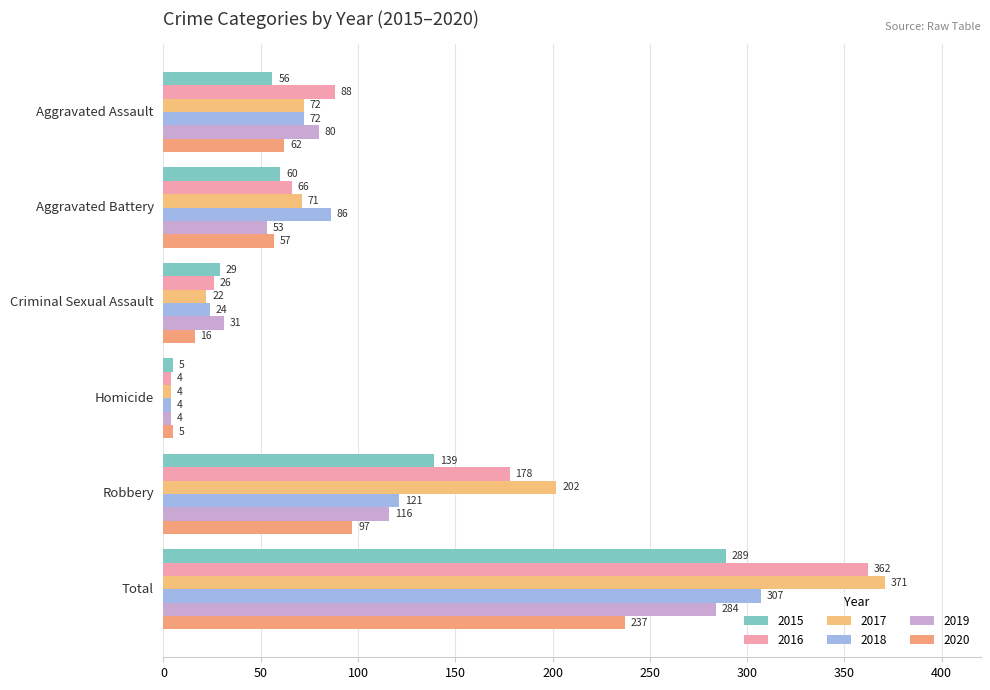

Count the number of categories in the chart.

6